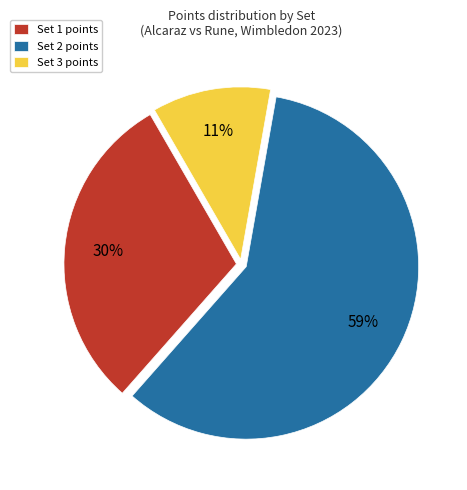

How many segments does this pie chart have?

3